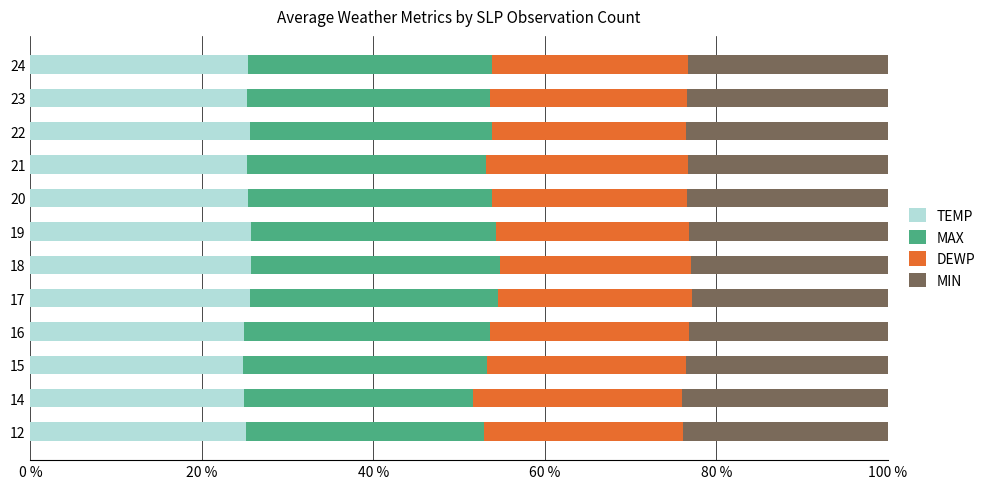

What is the maximum value for TEMP?

25.7